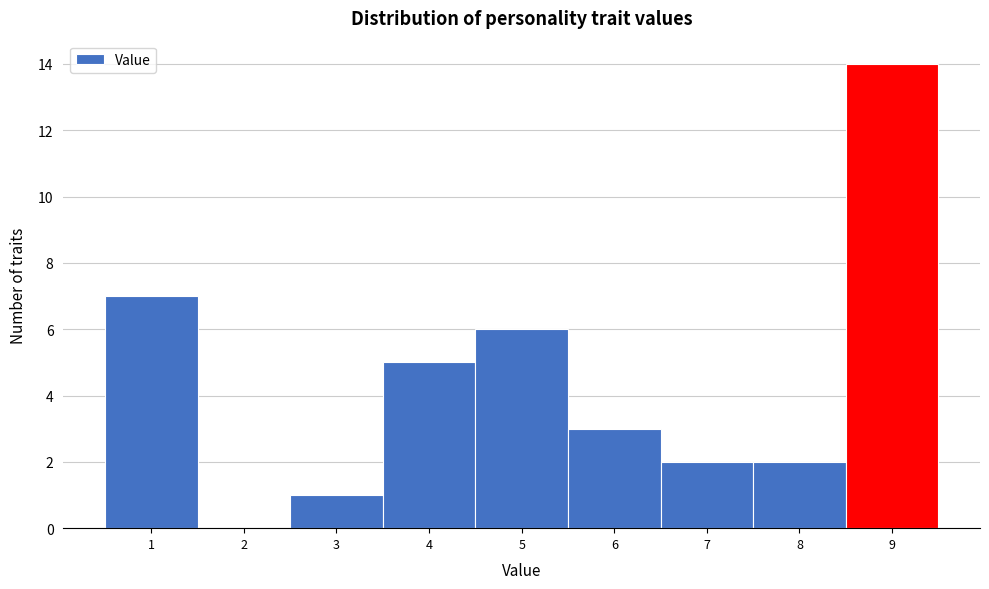

Reading left to right, list every bar in this chart as the range it spans on the x-axis followed by its height. The values are not printed on the chart, so give them approximately, as read against the axis.

0.5 to 1.5: 7
1.5 to 2.5: 0
2.5 to 3.5: 1
3.5 to 4.5: 5
4.5 to 5.5: 6
5.5 to 6.5: 3
6.5 to 7.5: 2
7.5 to 8.5: 2
8.5 to 9.5: 14